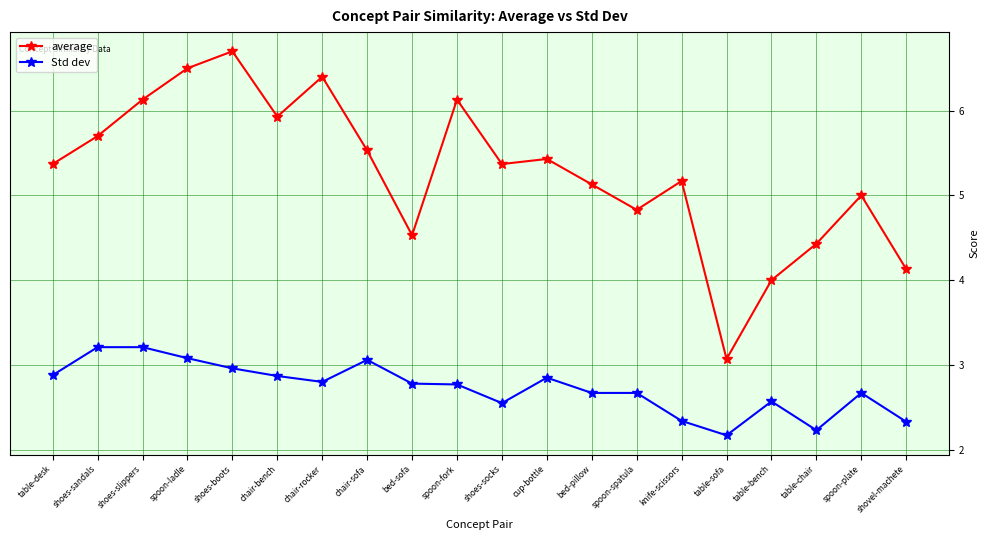

What is the sum of the Std dev values at chair-sofa and table-desk?

5.9